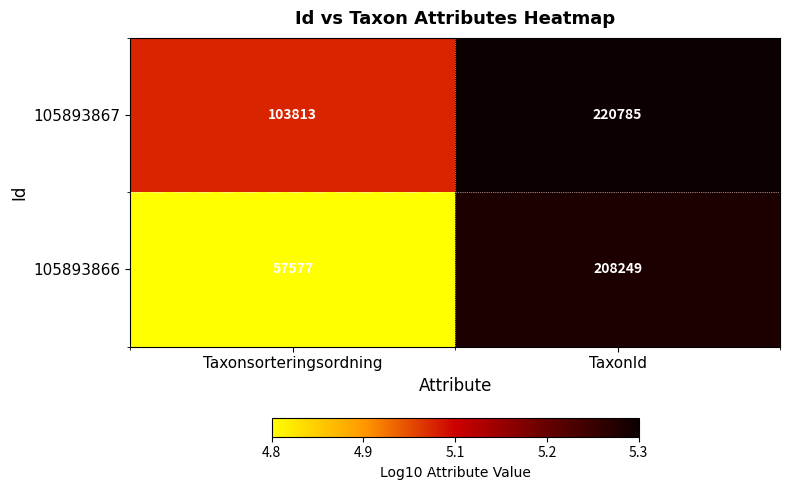

Rank the series by their maximum value, from lowest to highest.

105893866, 105893867